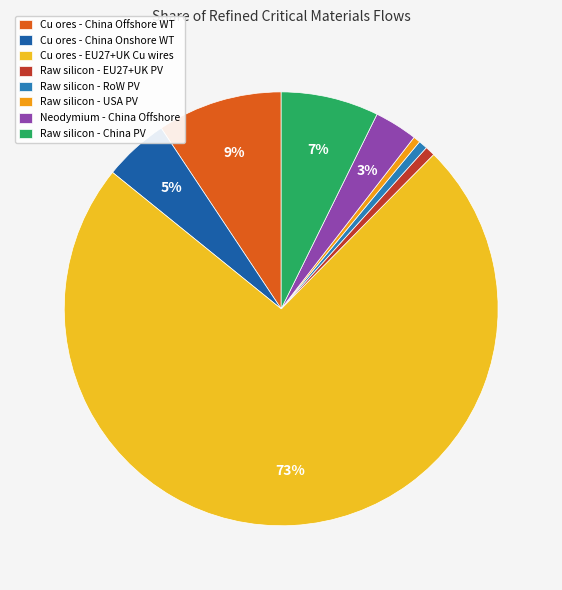

What is the smallest slice in the pie chart?

Raw silicon (USA)